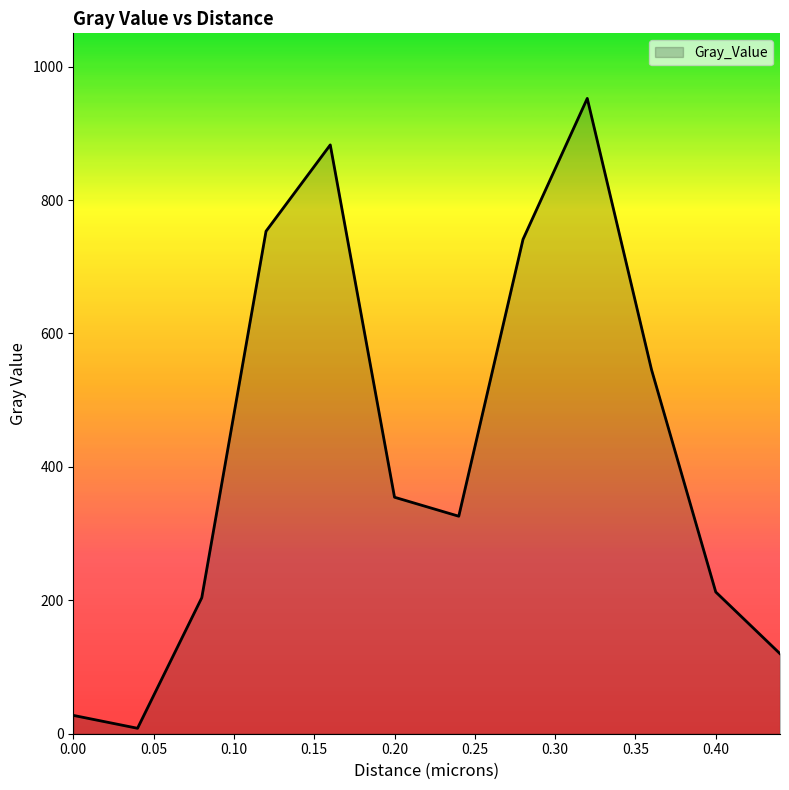

What is the difference between the maximum and minimum values?

944.3